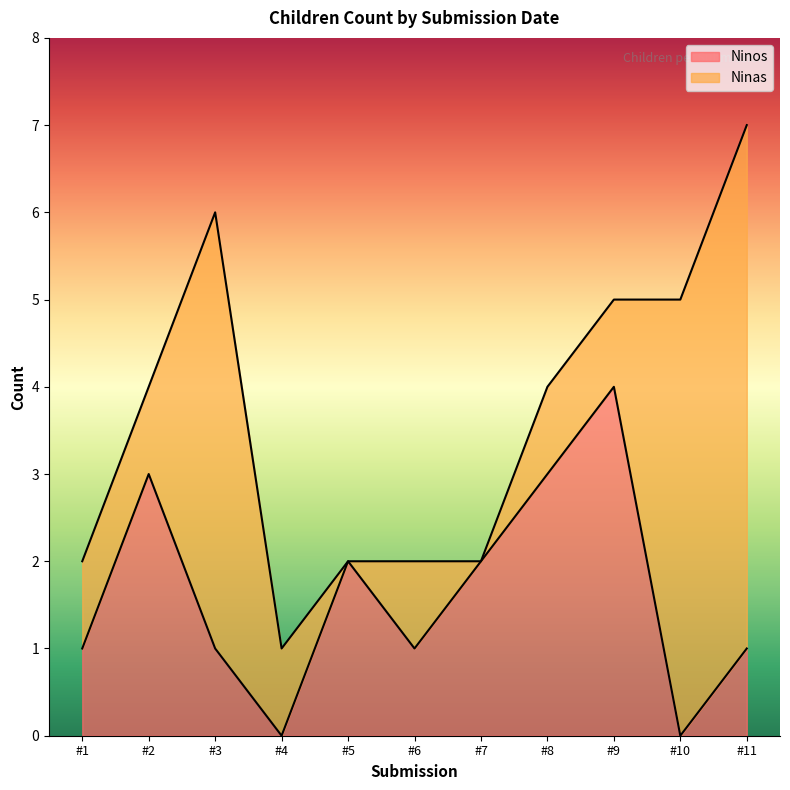

The value of Ninos at #11 is 1. True or false?

True